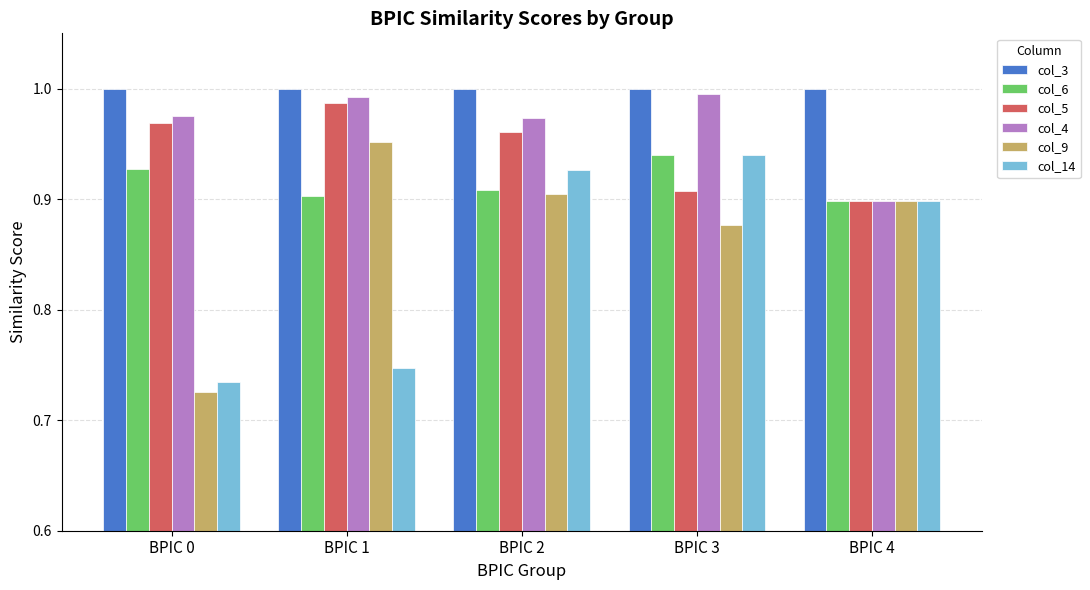

At which label does col_4 reach its minimum?

BPIC 4